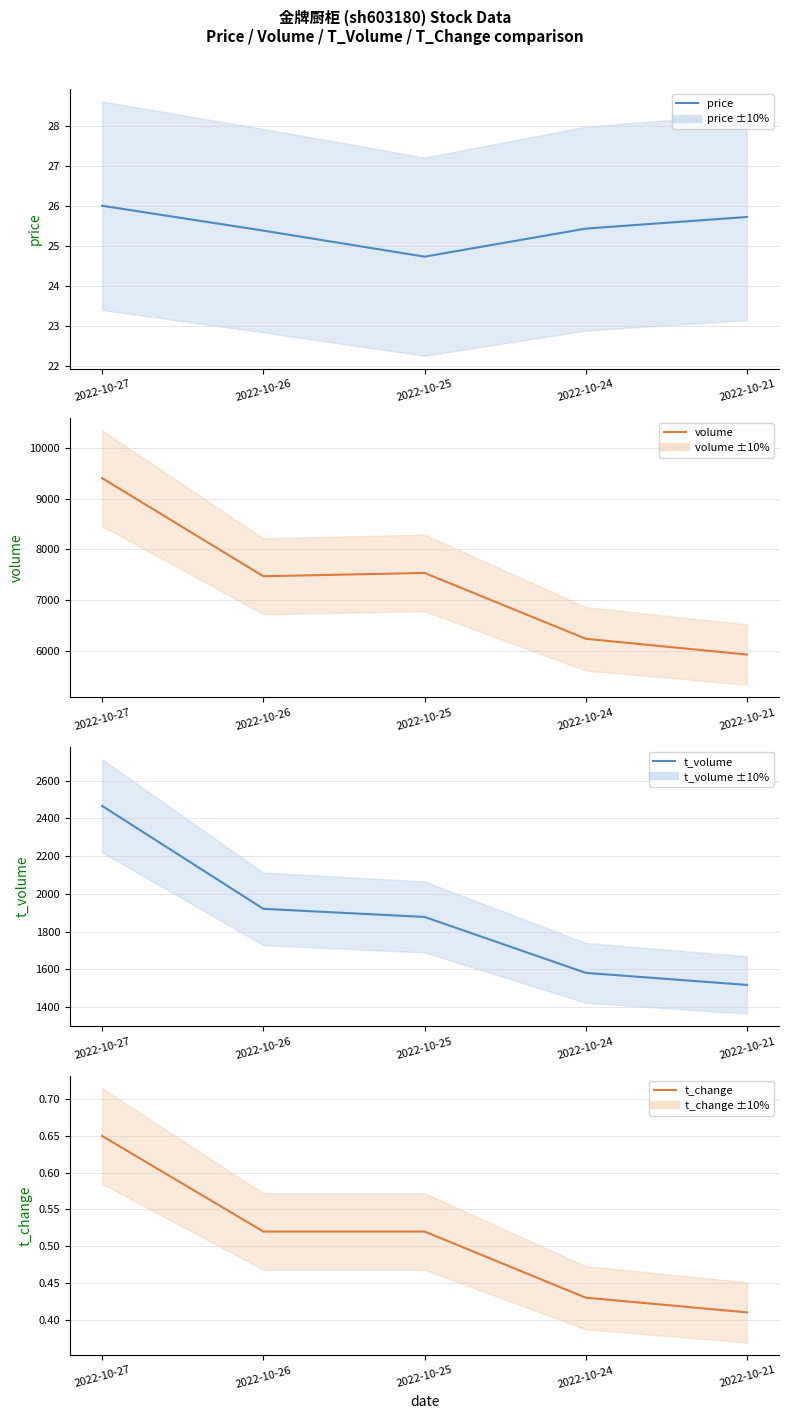

The value of t_volume at 2022-10-21 is 1518.0. True or false?

True